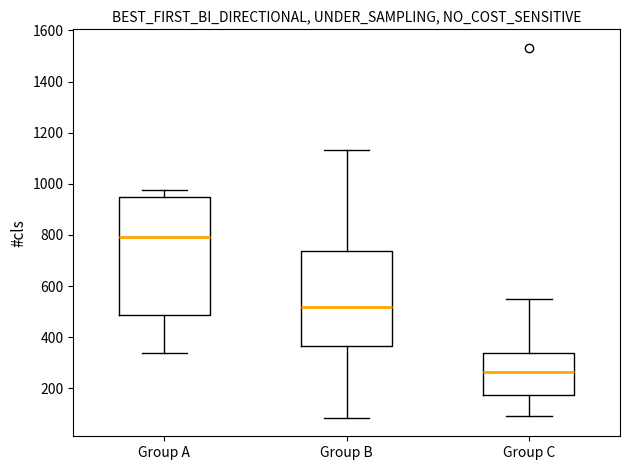

Reading left to right, transcribe this box plot: for each box, give where its median line is, the range the box spans, and where its two whiskers end, as read against the y-axis. The values are not printed on the chart, so give them approximately, as read against the axis.

Group A: median 800, box 480 to 940, whiskers 340 to 980
Group B: median 520, box 360 to 740, whiskers 80 to 1140
Group C: median 260, box 180 to 340, whiskers 100 to 560